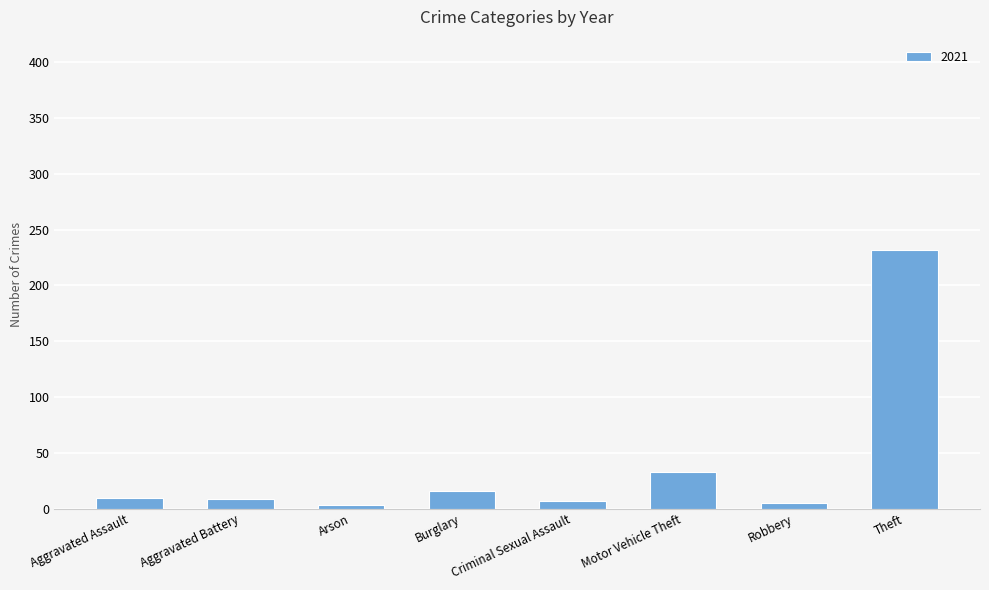

At which label is the value closest to 117?

Motor Vehicle Theft